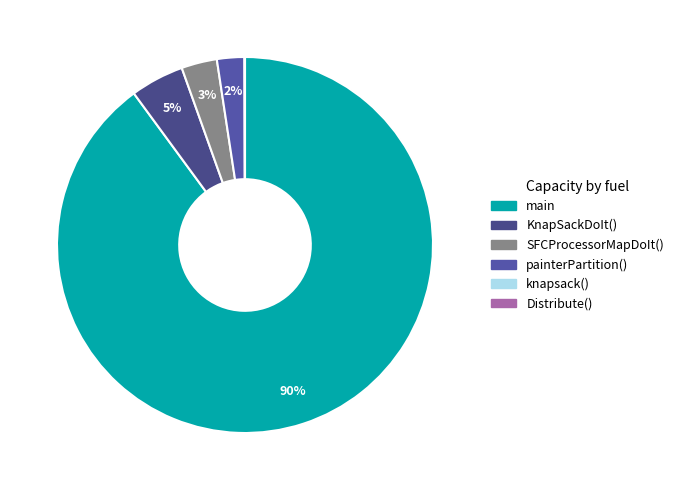

Is the sum of SFCProcessorMapDoIt() and Distribute() greater than half?

No